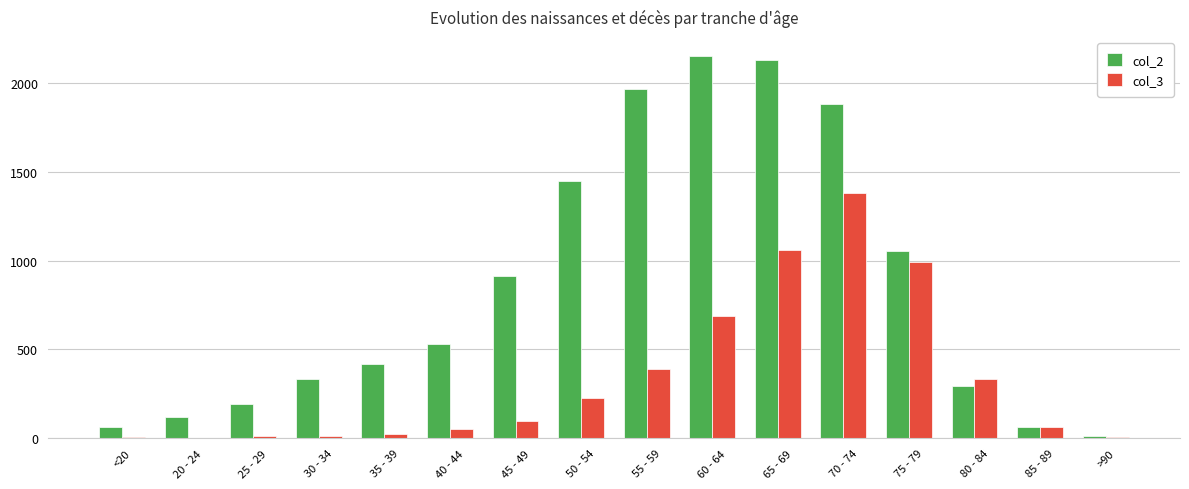

Which category has the highest value in the col_3 series?

70 - 74